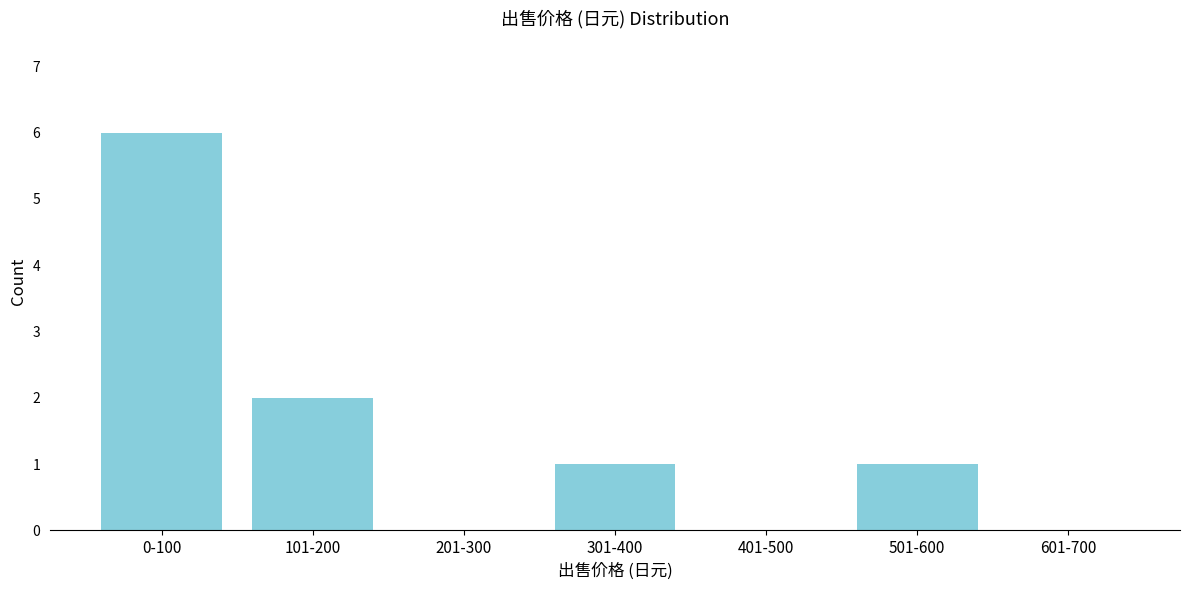

Reading left to right, transcribe all the data shown in this chart.

0-100=6	101-200=2	201-300=0	301-400=1	401-500=0	501-600=1	601-700=0